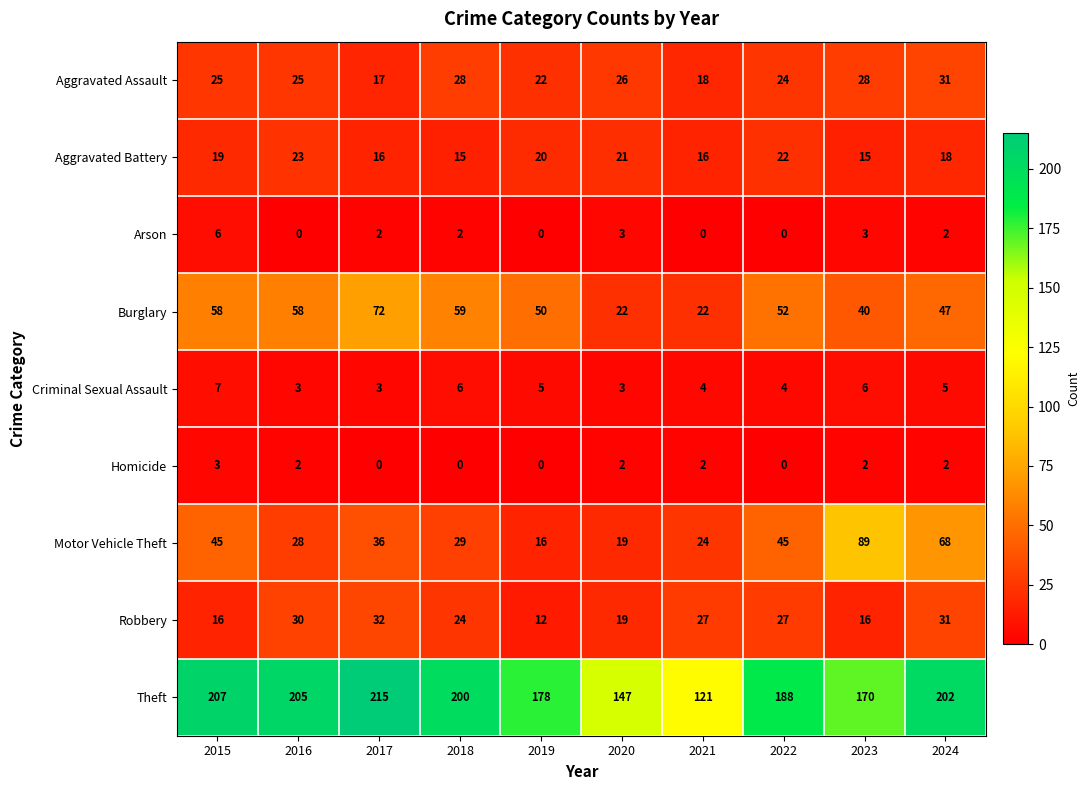

What value does the Criminal Sexual Assault series have at 2018?

6